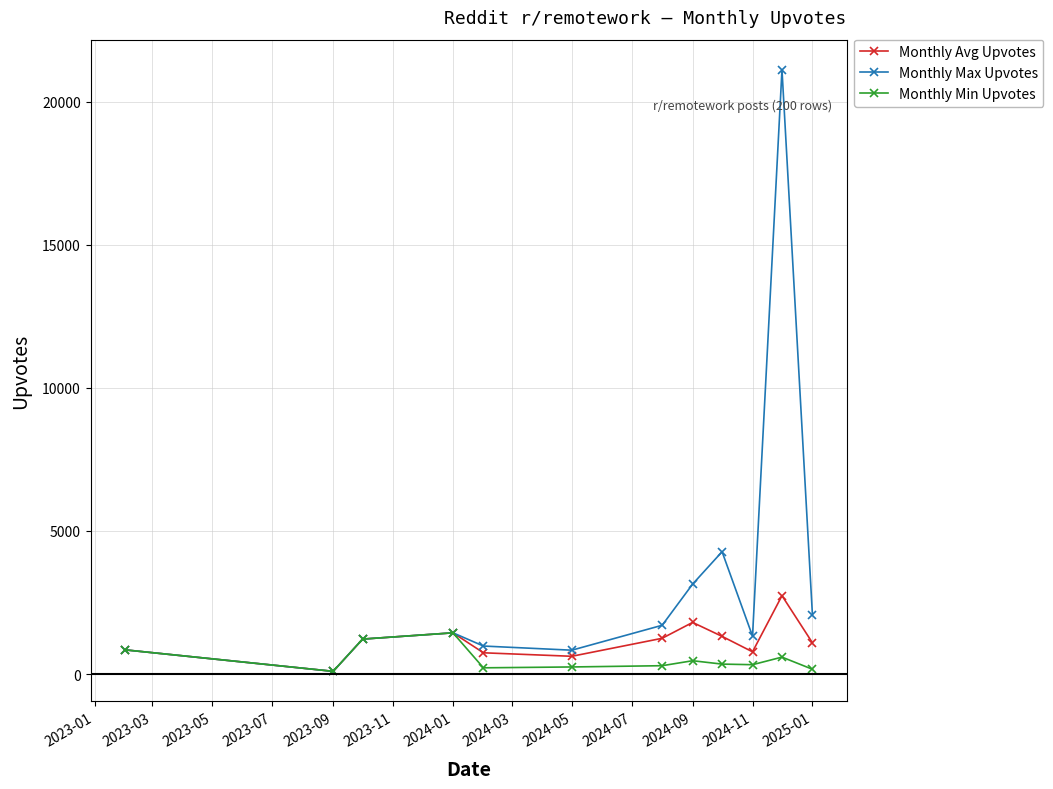

What is the highest value of the Monthly Max Upvotes series?

21119